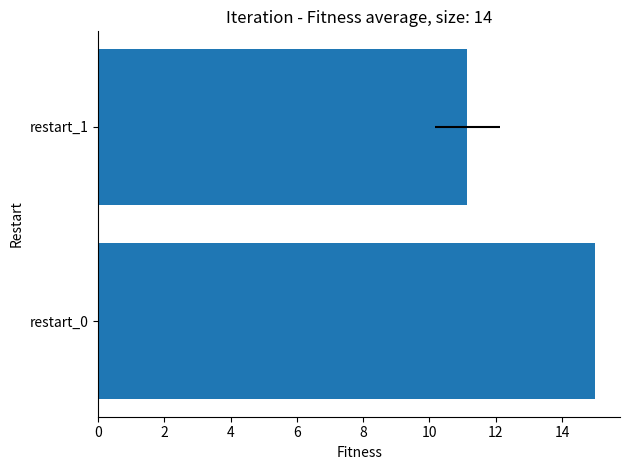

What is the difference between the maximum and minimum values?

3.9